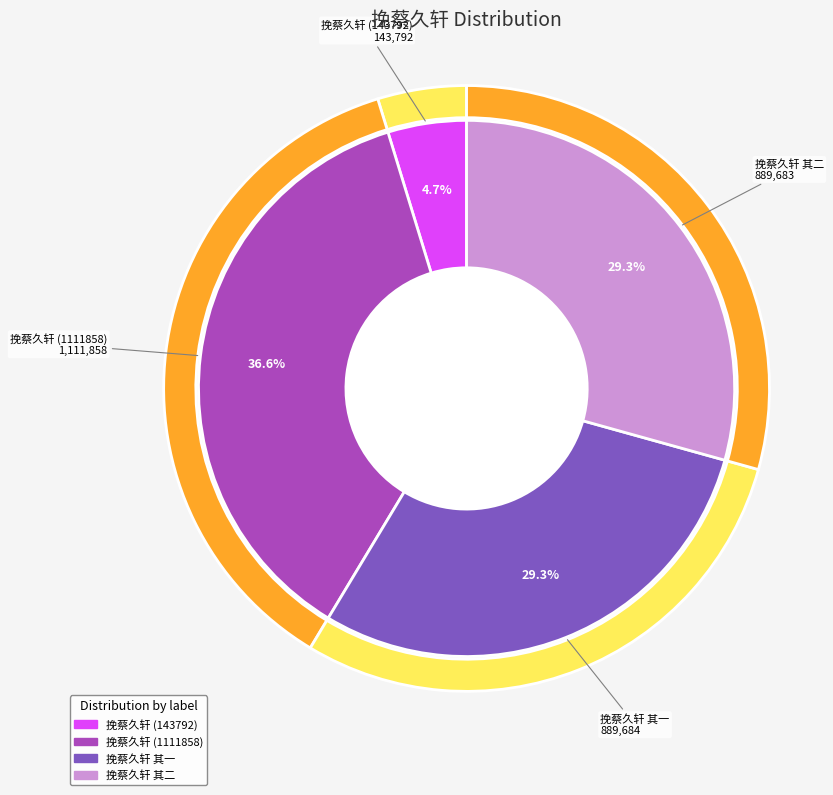

Which slice is the largest?

挽蔡久轩 (1111858)